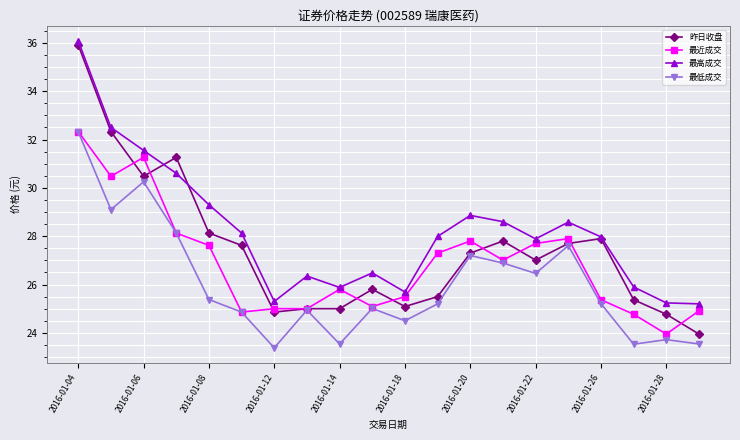

Which series has the largest range (max minus min)?

昨日收盘